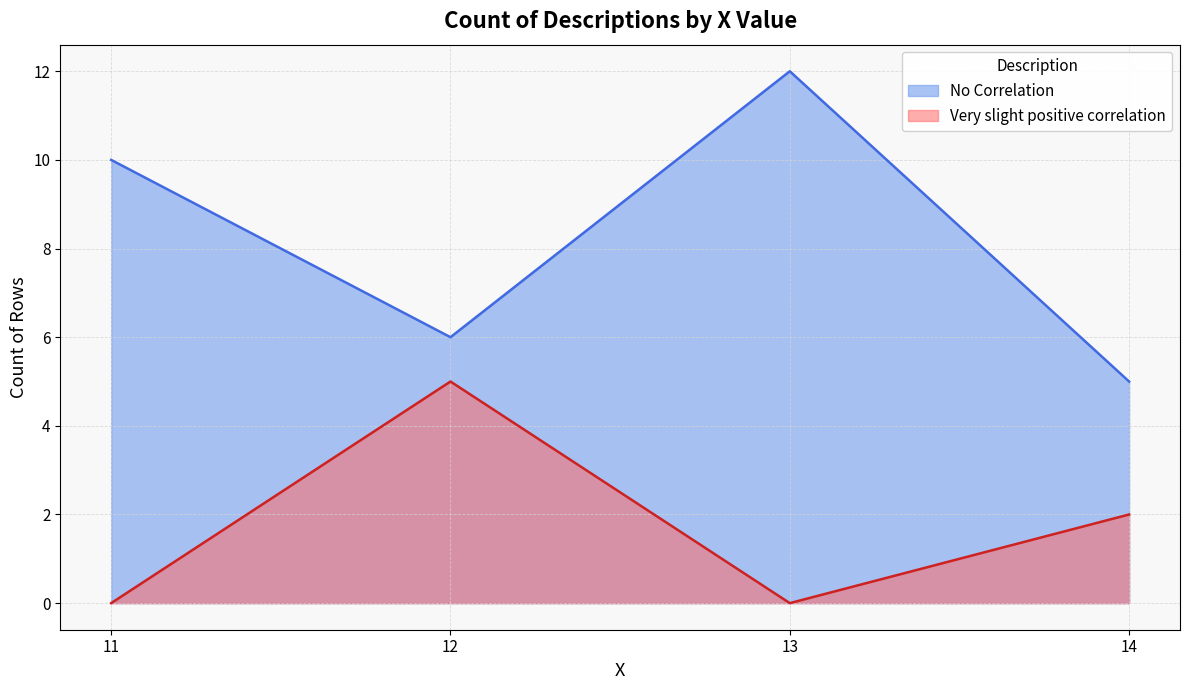

Which category has the highest value across all series?

13